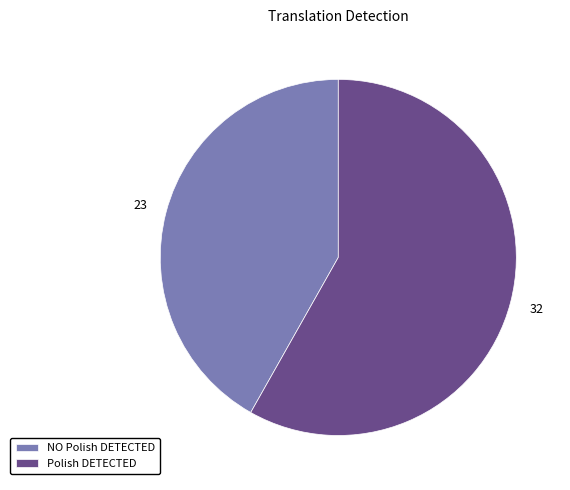

Which category has the biggest portion of the pie?

Polish DETECTED